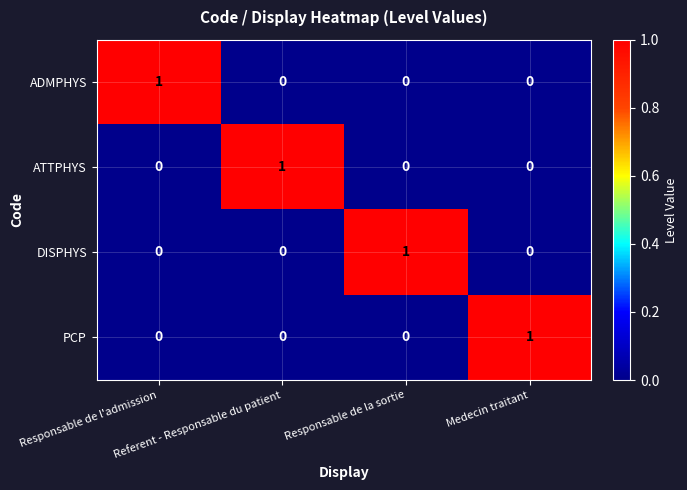

How many ADMPHYS values are between 0 and 1?

4